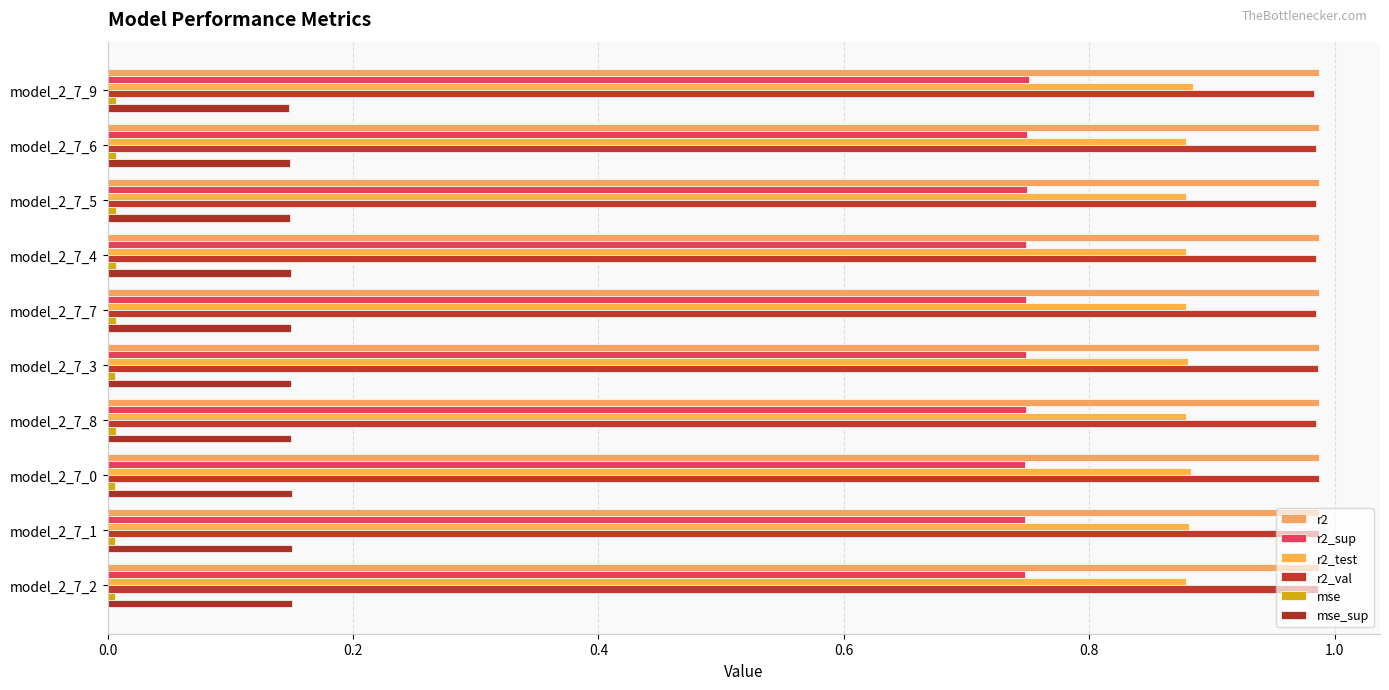

Count the number of categories in the chart.

10